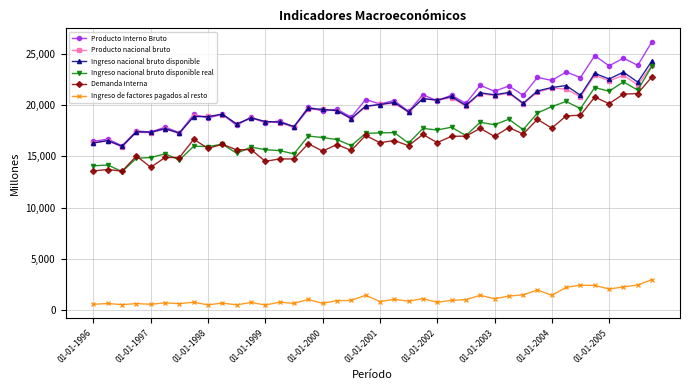

True or false: Ingreso nacional bruto disponible and Demanda Interna intersect in this chart.

False